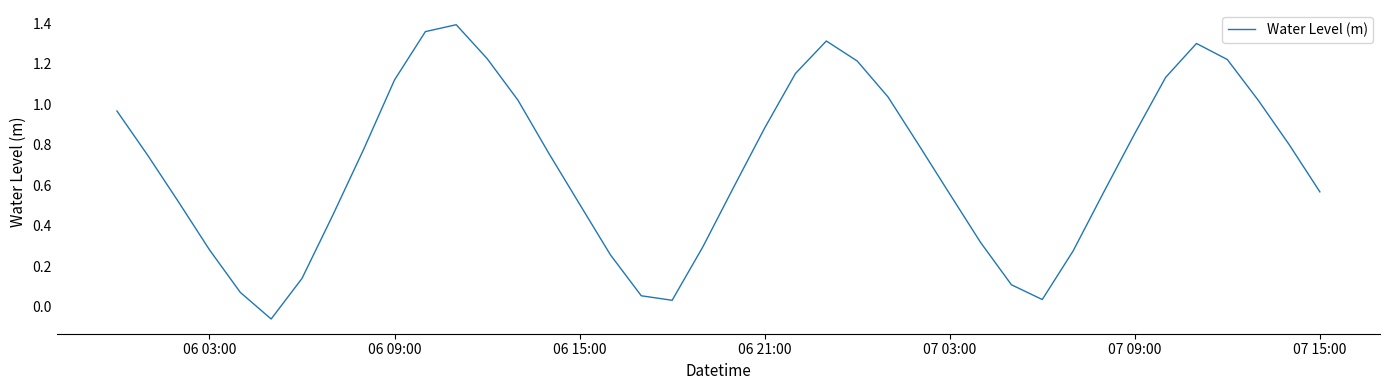

What is the difference between the maximum and minimum values?

1.5